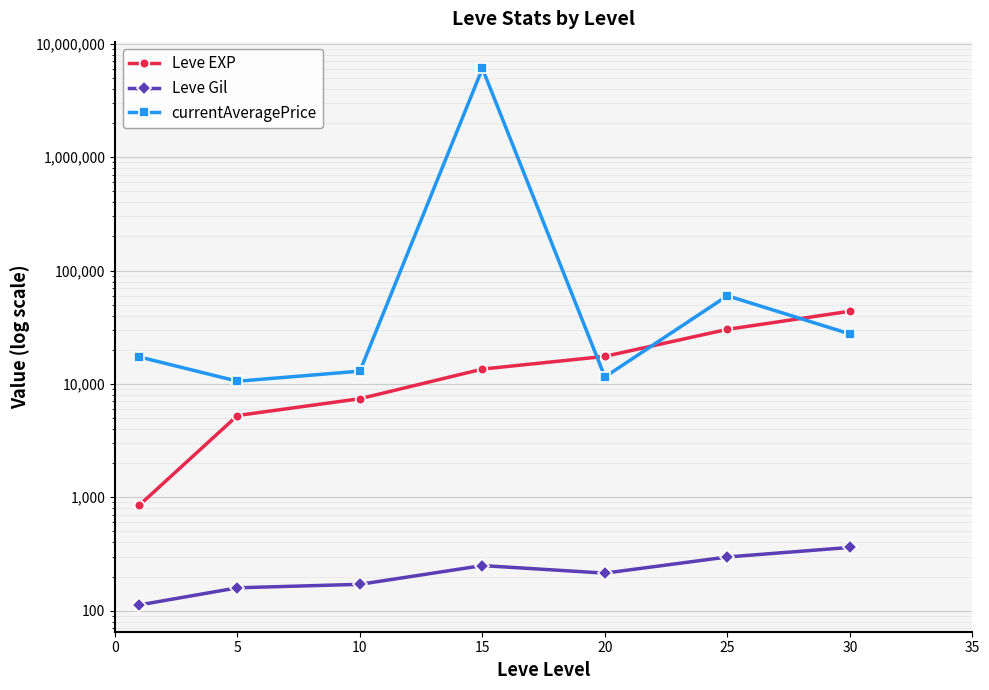

Rank the series at 10 from lowest to highest value.

Leve Gil, Leve EXP, currentAveragePrice